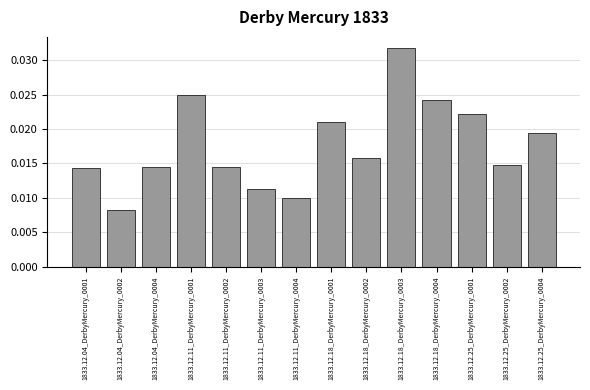

What position from the left is 1833.12.18_DerbyMercury_0002?

9